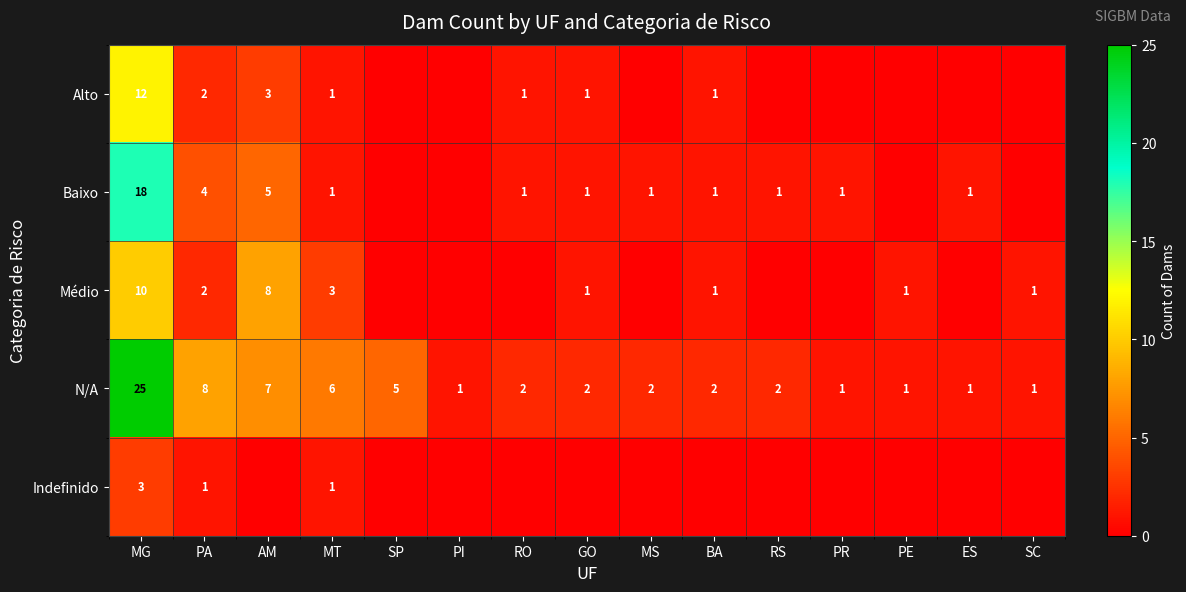

What is the spread (max minus min) of values at PA?

7